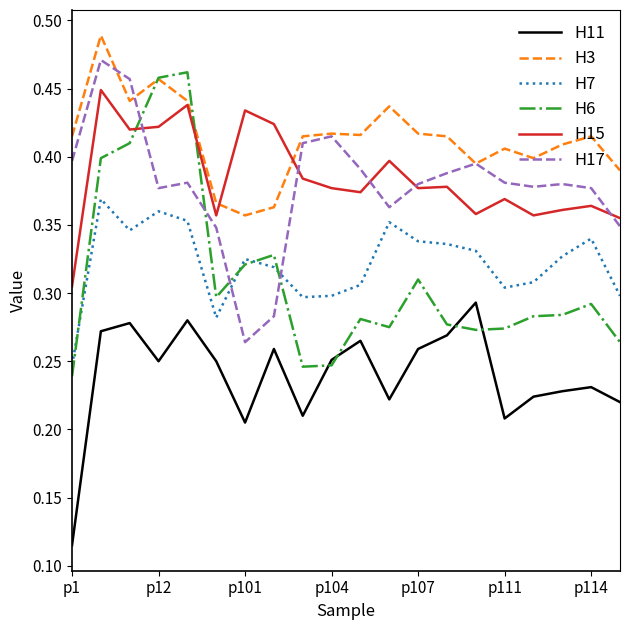

True or false: H11 and H7 cross at least once.

False